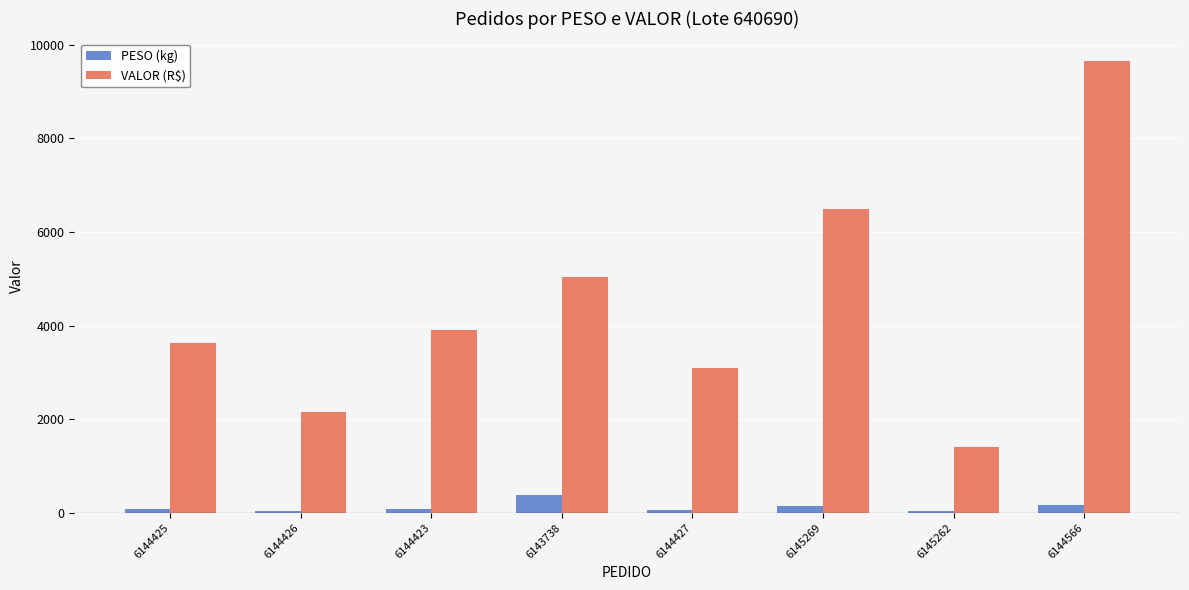

Is it true that PESO (kg) equals 374.4 at 6143738?

True